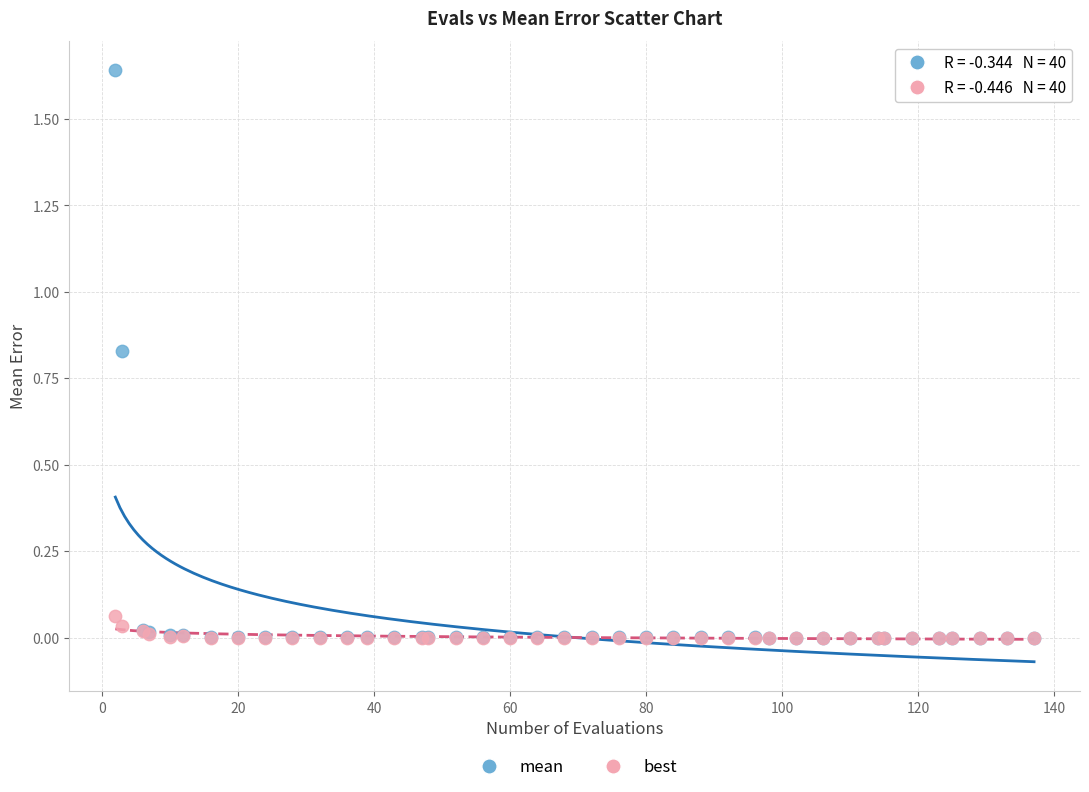

Which series reaches the maximum Y coordinate?

mean